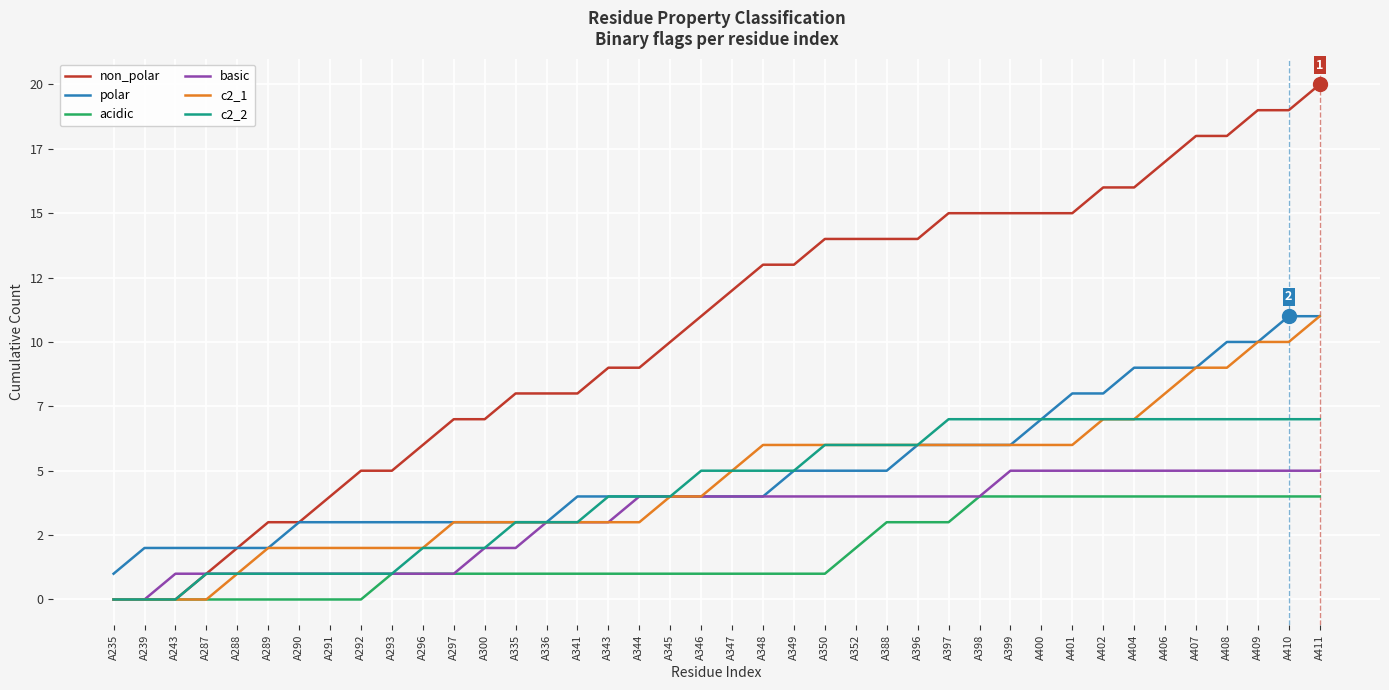

Rank the series at A296 from highest to lowest value.

non_polar, polar, c2_1, c2_2, acidic, basic